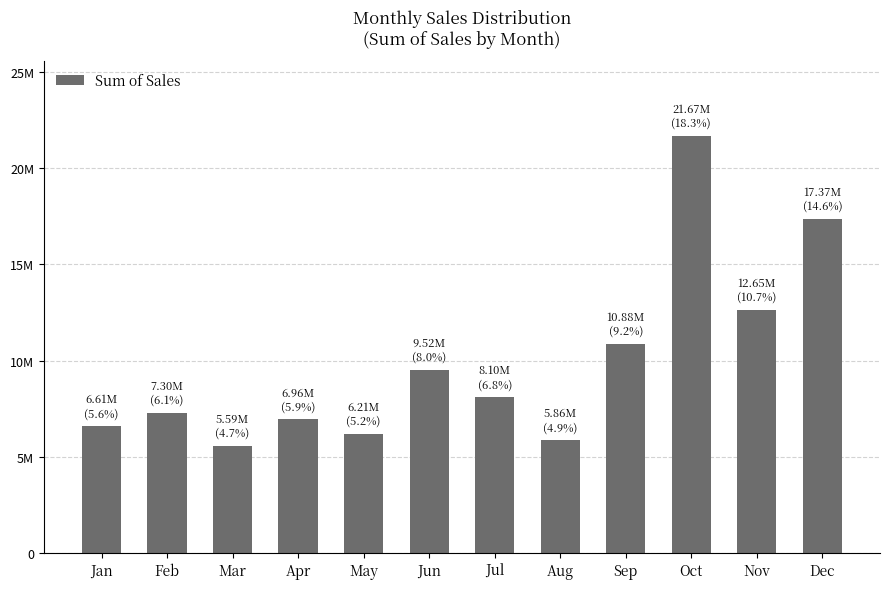

Between Jun and Jul, which is larger?

Jun